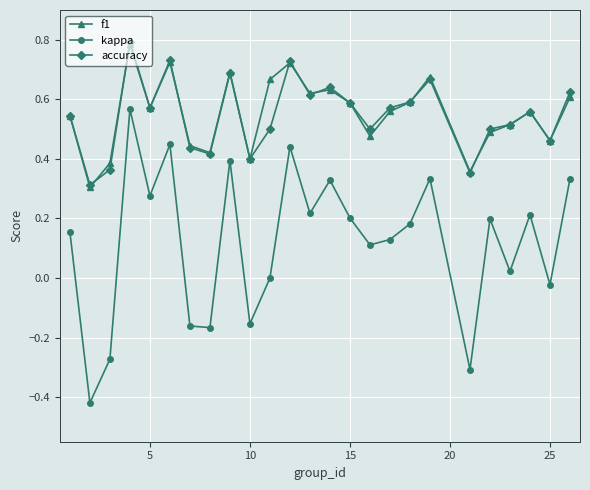

True or false: kappa and f1 intersect in this chart.

False